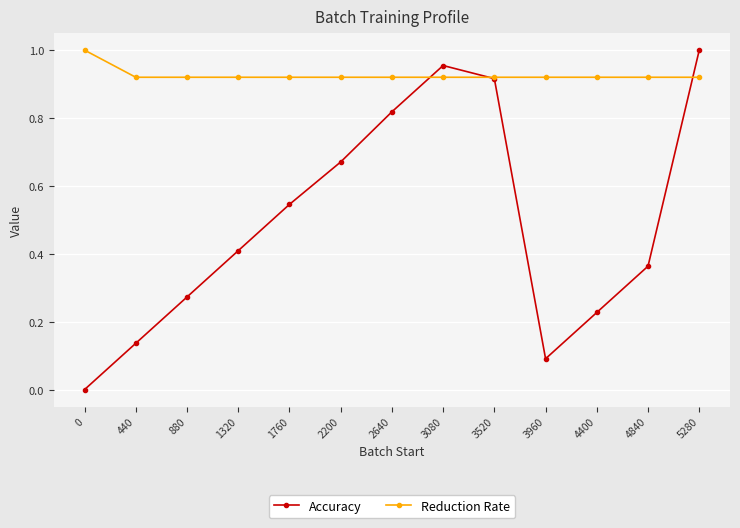

Which series has the largest range (max minus min)?

Accuracy